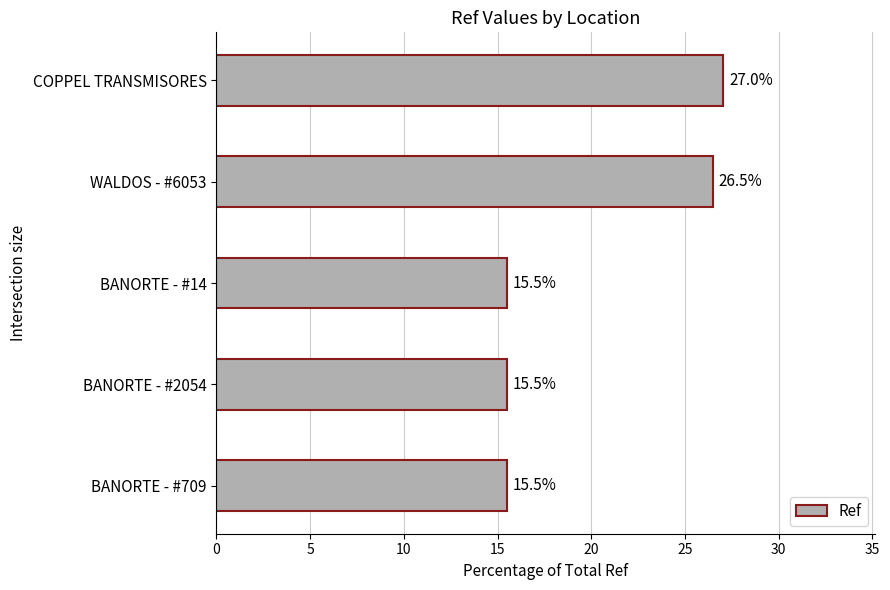

What is the change in value from WALDOS - #6053 to BANORTE - #709?

-11.0